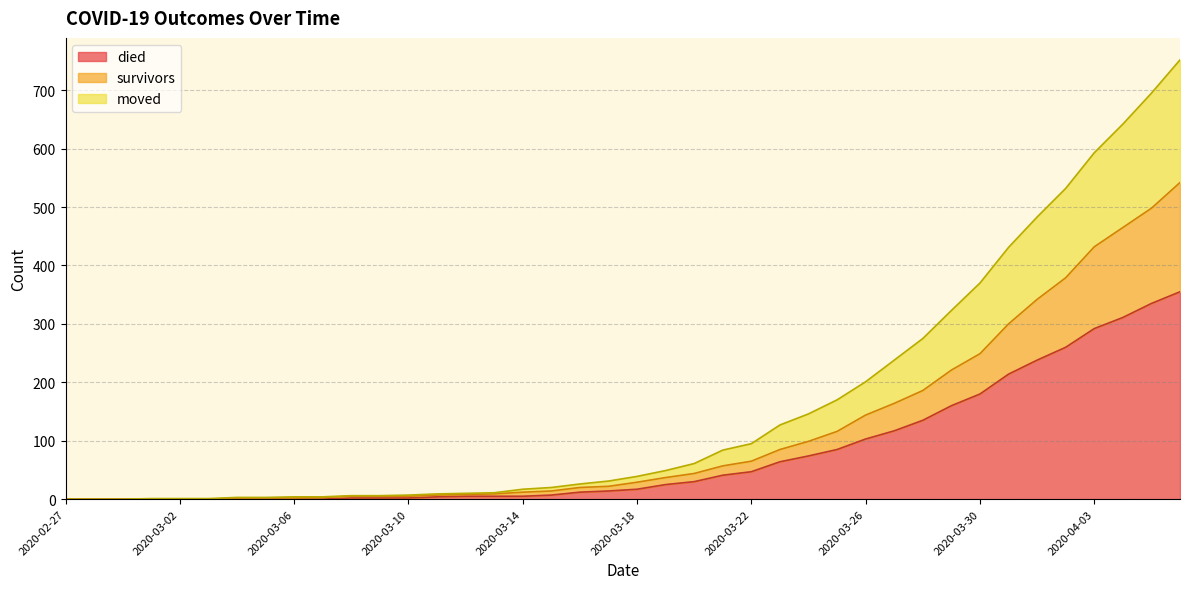

Rank the series at 2020-03-01 from lowest to highest value.

survivors, died, moved